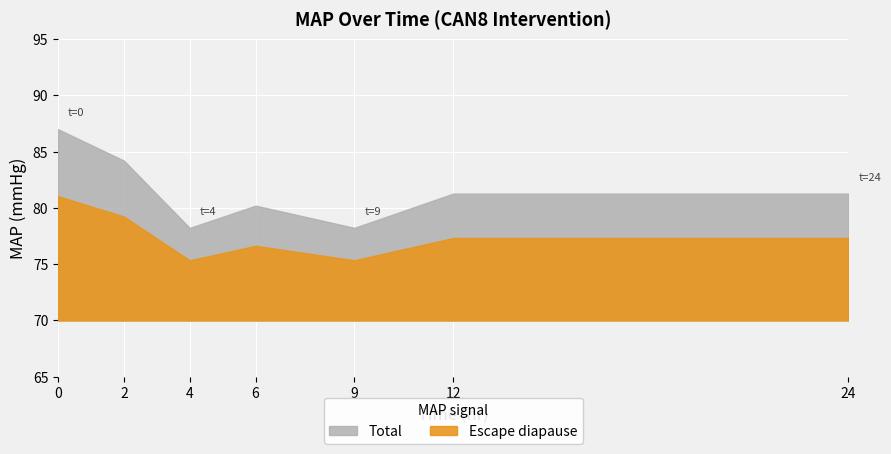

Reading right to left, extract all data points from this chart.

MAP (mean): 24=81.3	12=81.3	9=78.2	6=80.2	4=78.2	2=84.2	0=87.0
Time (hr): 24=24.0	12=12.0	9=9.0	6=6.0	4=4.0	2=2.0	0=0.0